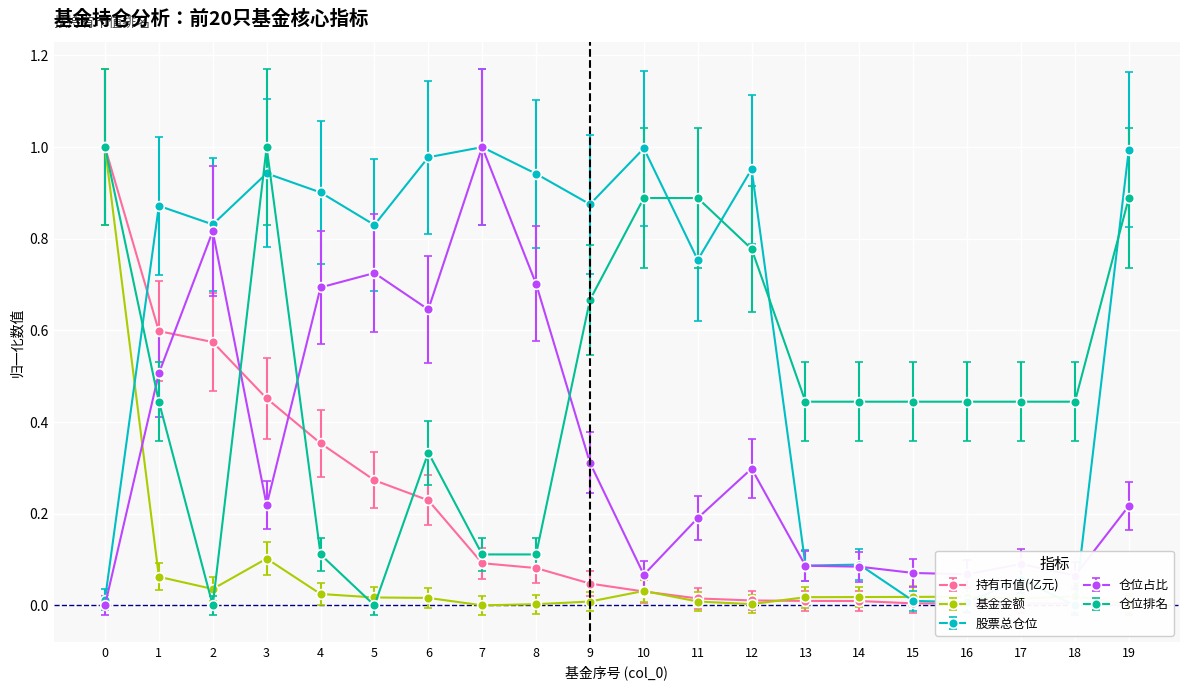

What is the value of the 股票总仓位 point at the 14th from the left?

0.1